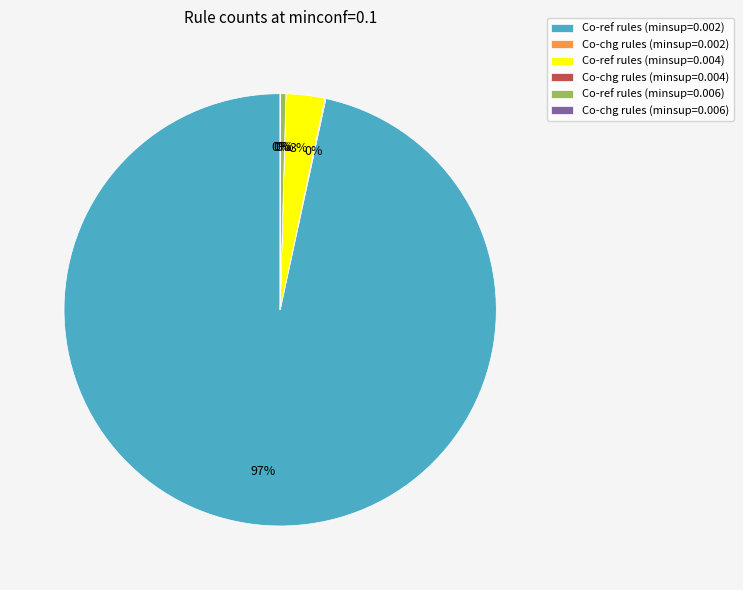

Which category accounts for the majority?

Co-ref rules (minsup=0.002)